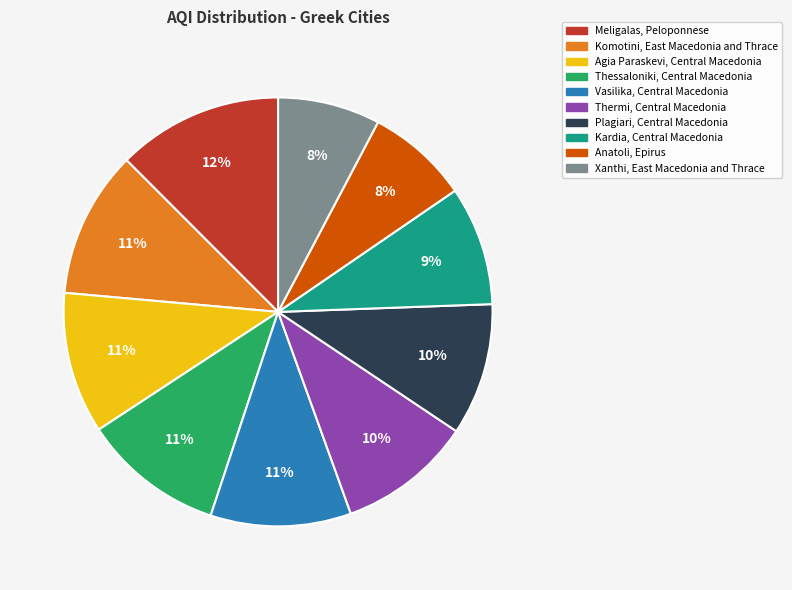

Which slice is the largest?

Meligalas, Peloponnese